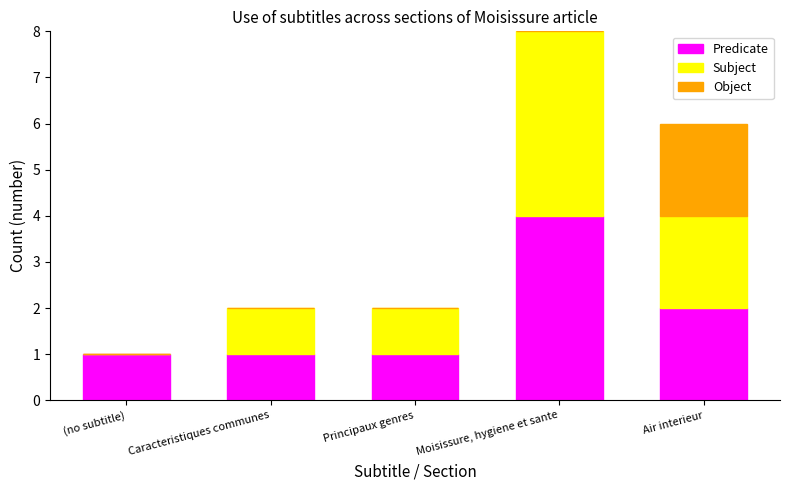

At which category is the sum across all series the highest?

Moisissure, hygiene et sante